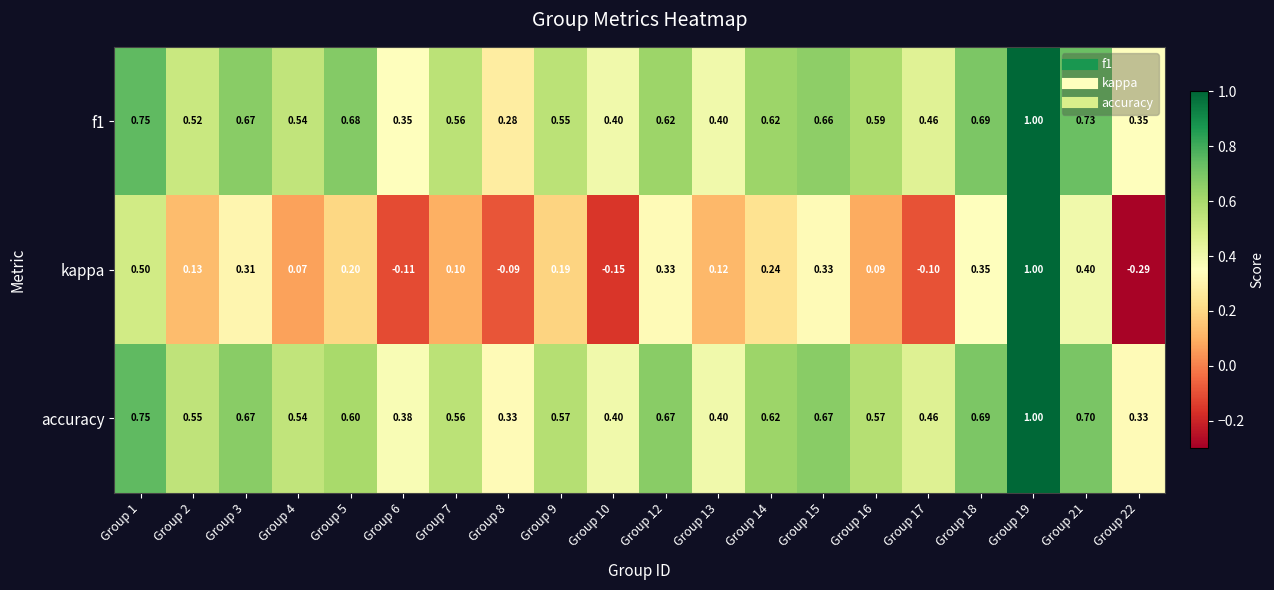

Between Group 8 and Group 9, which series saw the biggest shift?

kappa